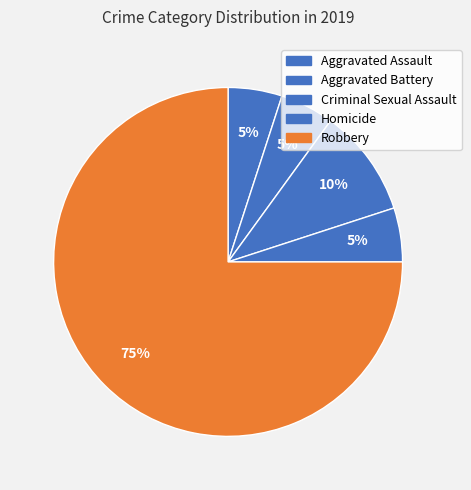

Rank the categories by value from highest to lowest.

Robbery, Criminal Sexual Assault, Aggravated Assault, Aggravated Battery, Homicide